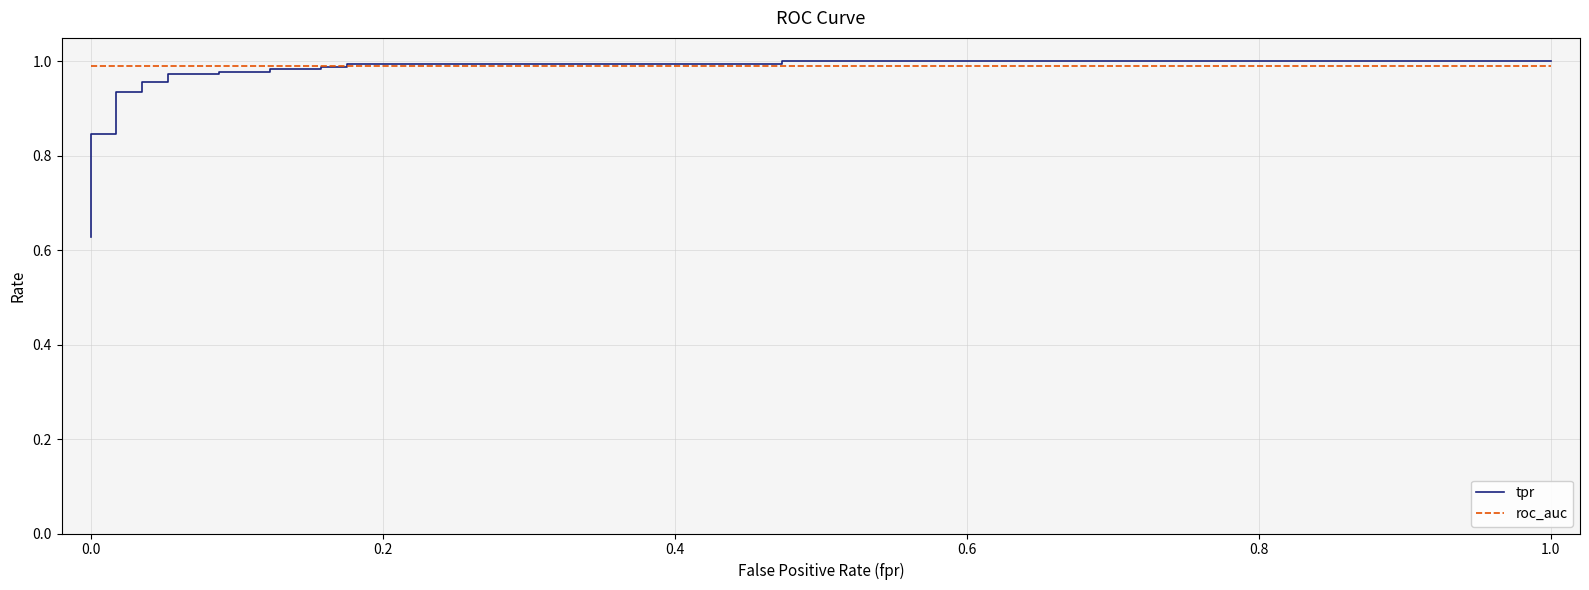

Which series has the widest spread of values?

tpr